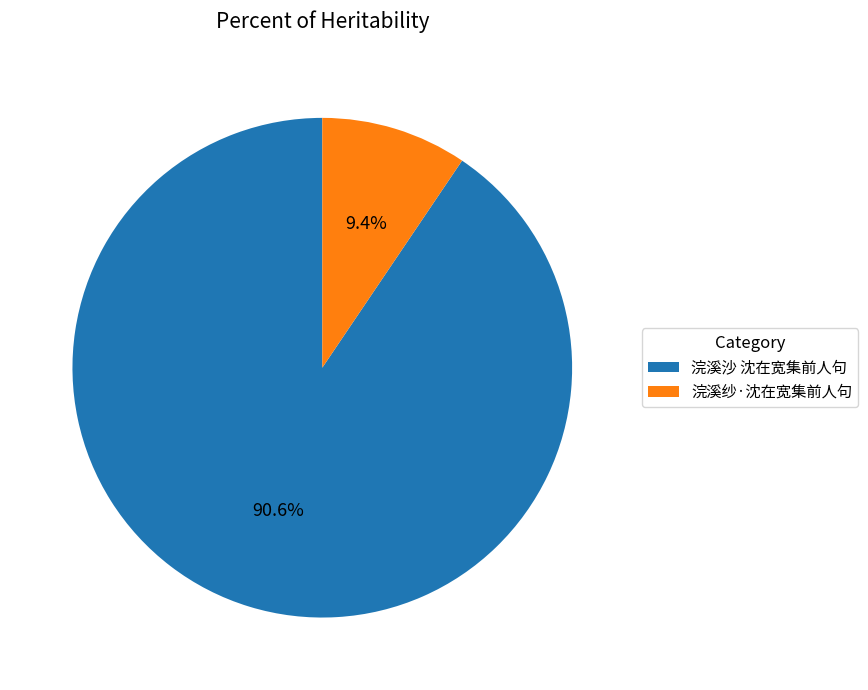

How many slices are in this pie chart?

2